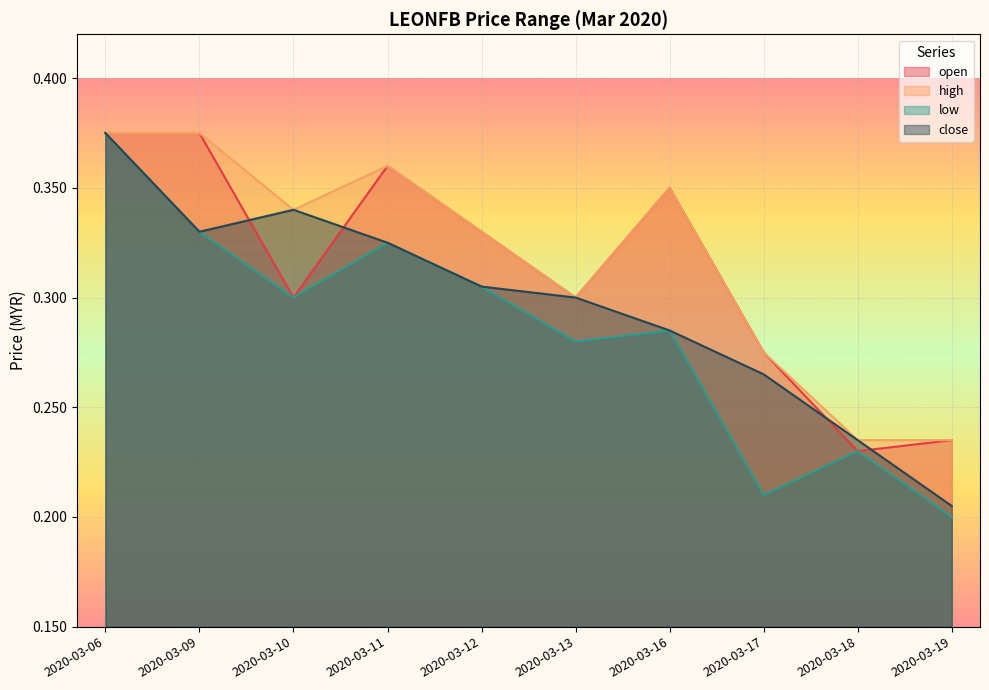

What is the difference between the maximum and minimum values in the high series?

0.1